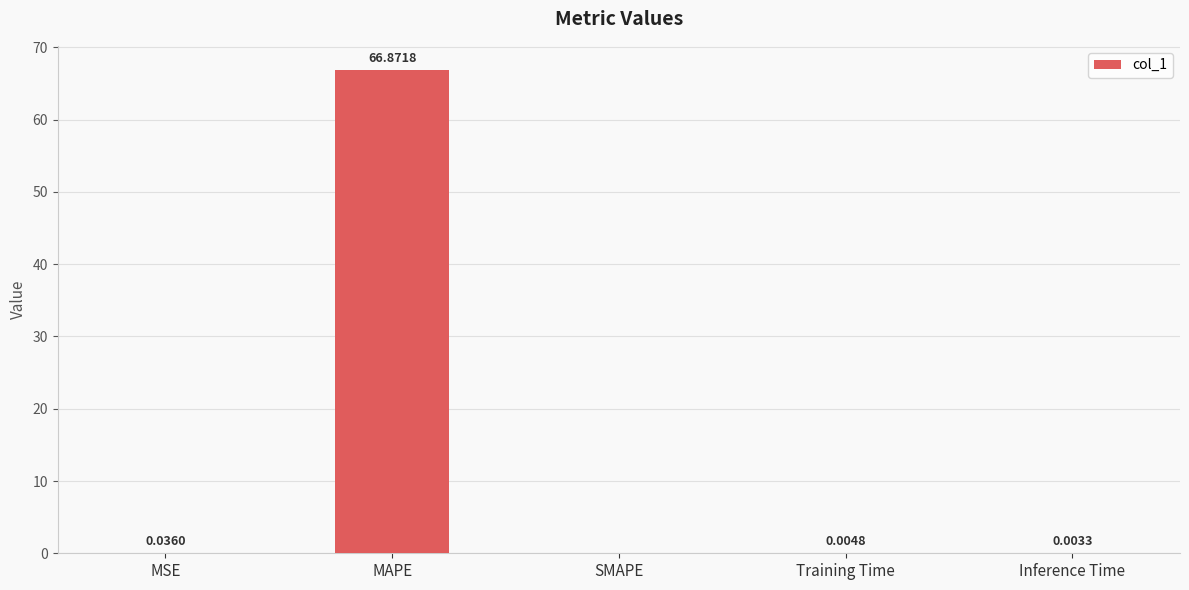

What is the sum of all values?

66.9